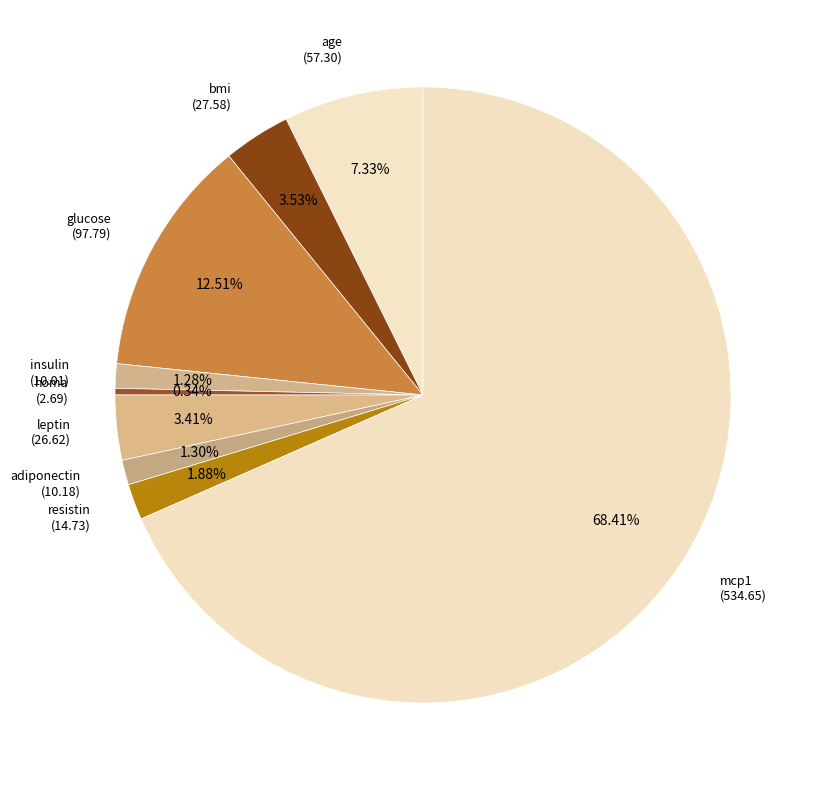

To the nearest percent, what is the average slice percentage?

11%